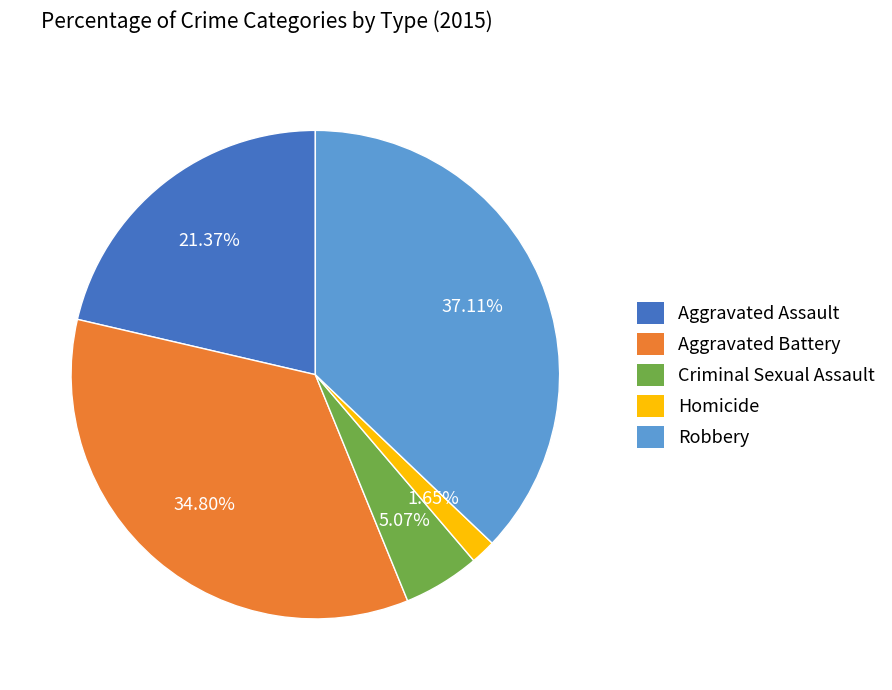

How many slices are in this pie chart?

5